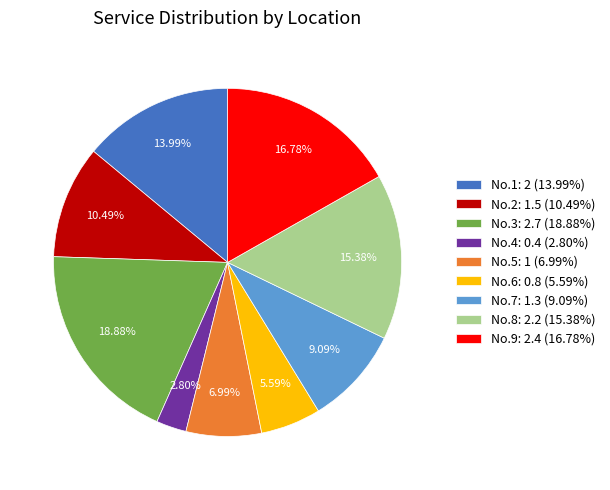

How many slices are in this pie chart?

9